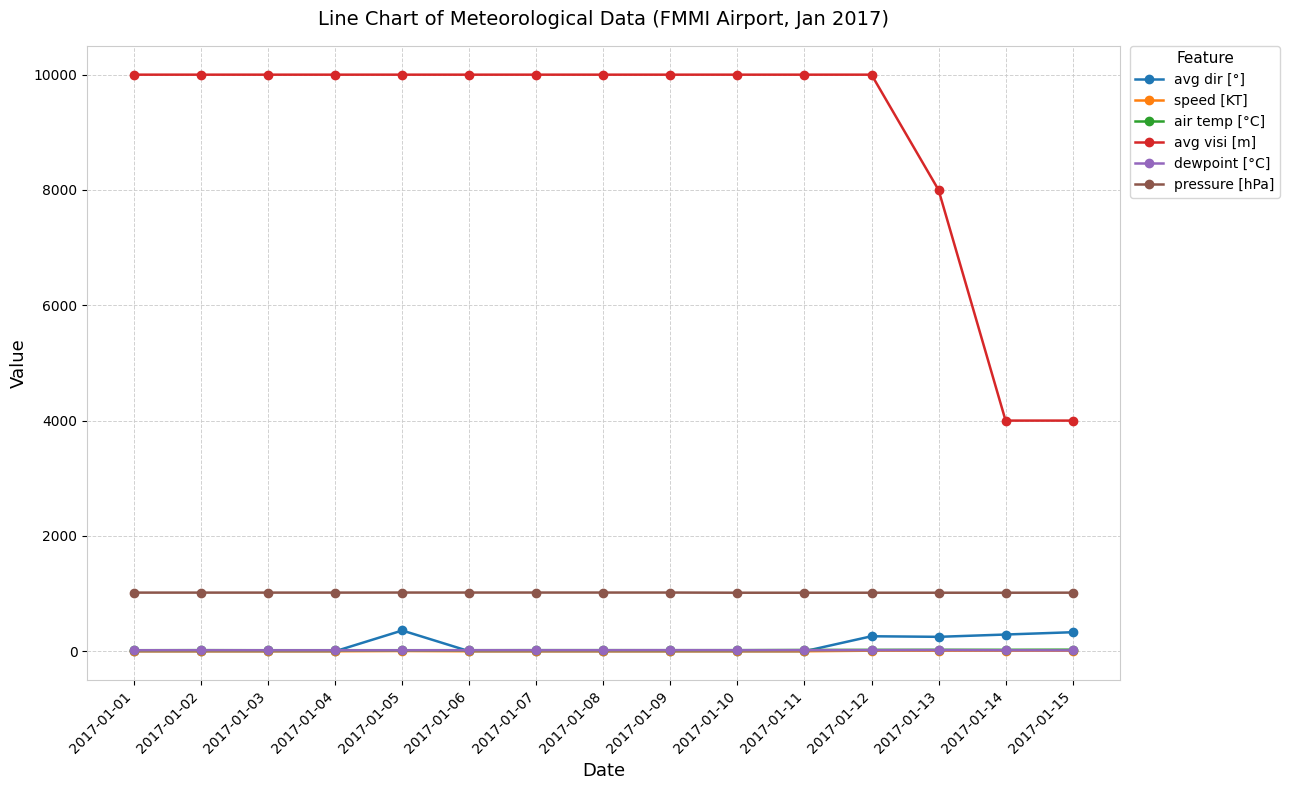

True or false: air temp [°C] and pressure [hPa] cross at least once.

False